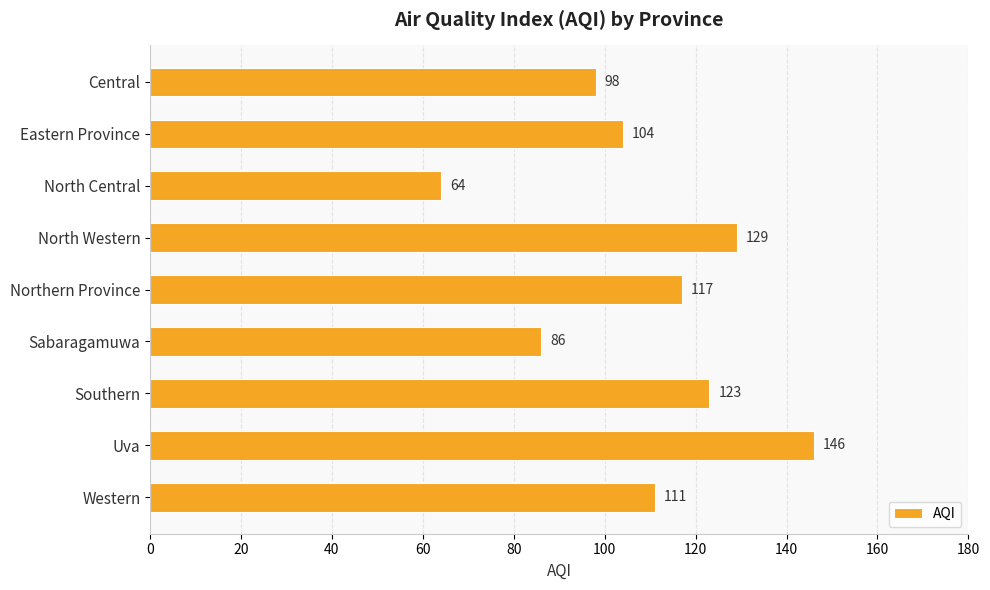

What is the approximate value at North Western?

129